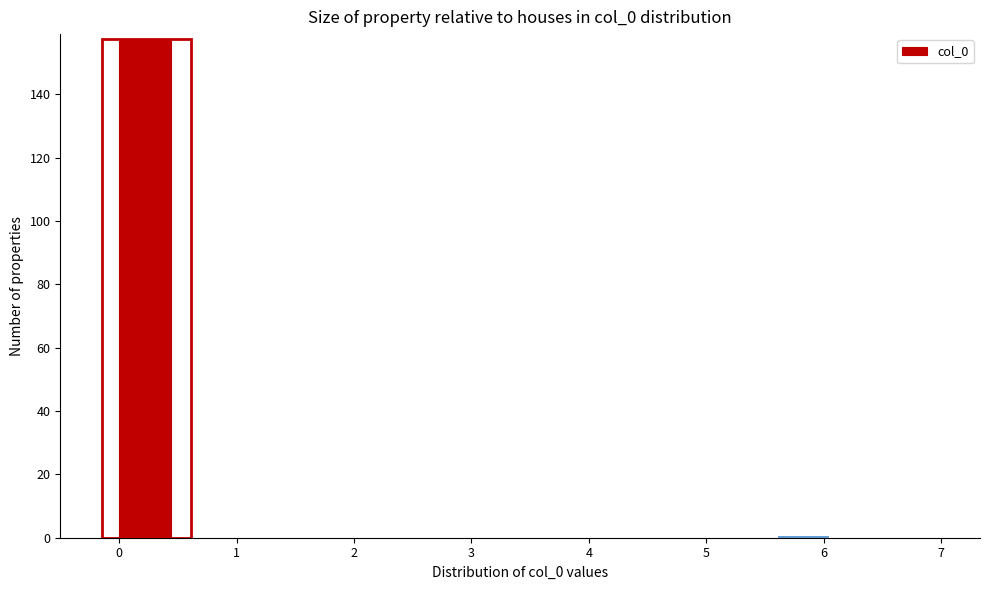

Which range on the x-axis has the tallest bar?

0.0 to 0.5